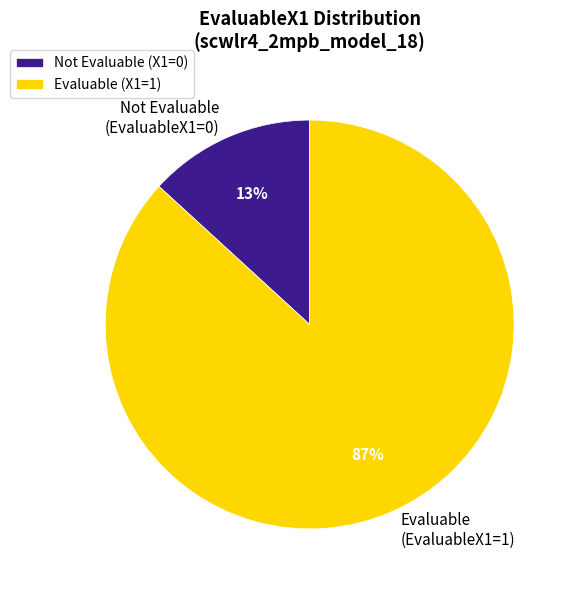

Which slice is the largest?

Evaluable (X1=1)